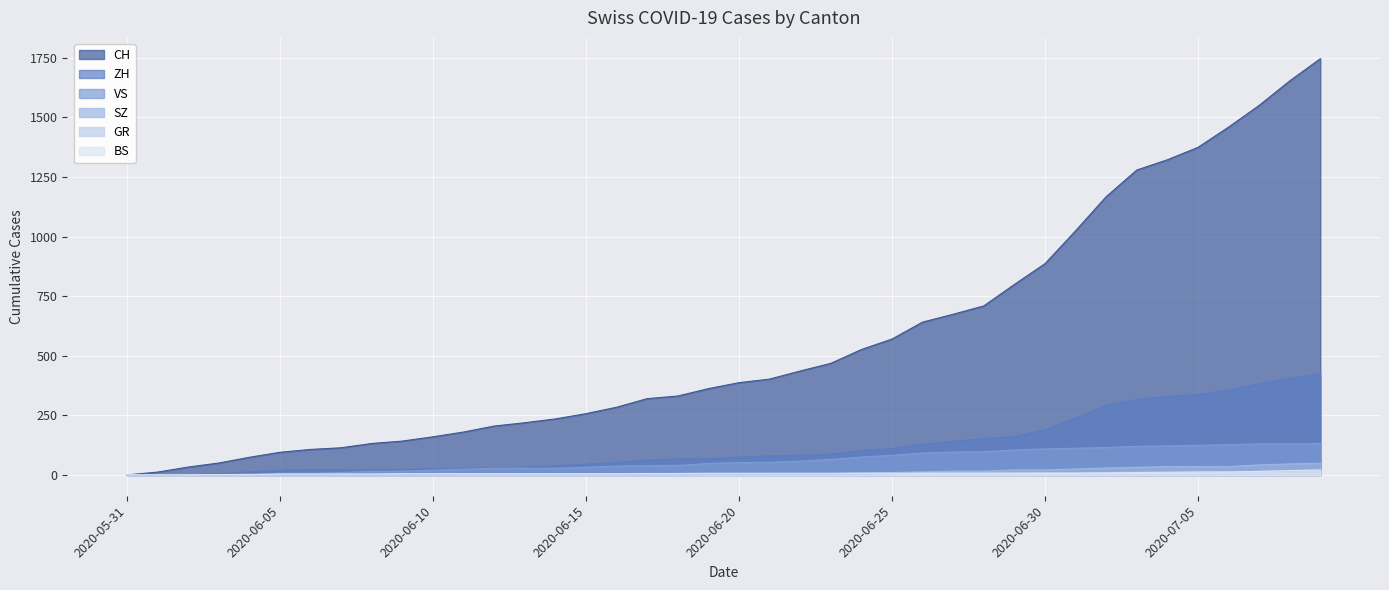

How many lines are shown in the chart?

6